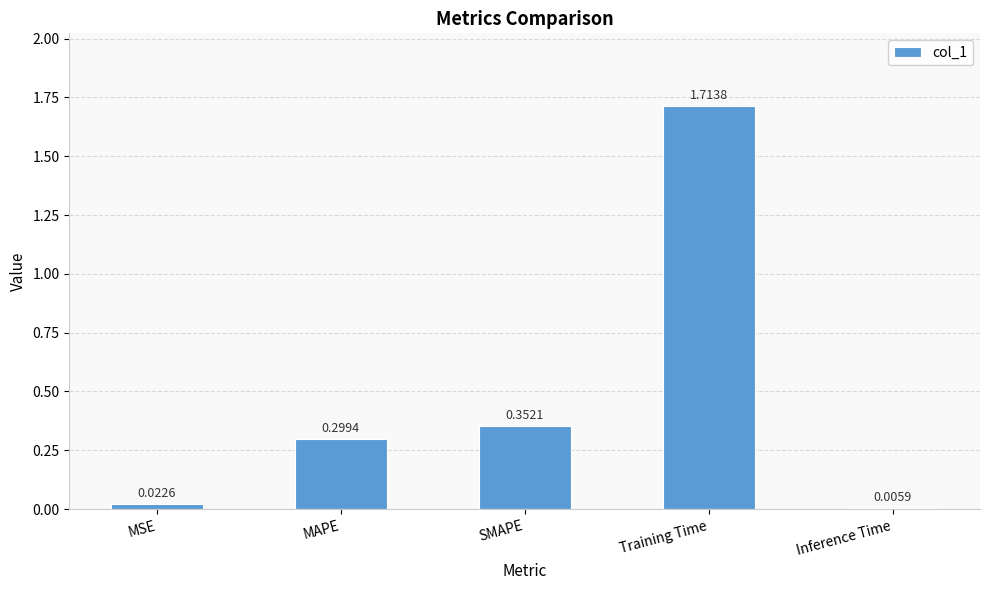

At which category does the chart reach its peak across all series?

Training Time